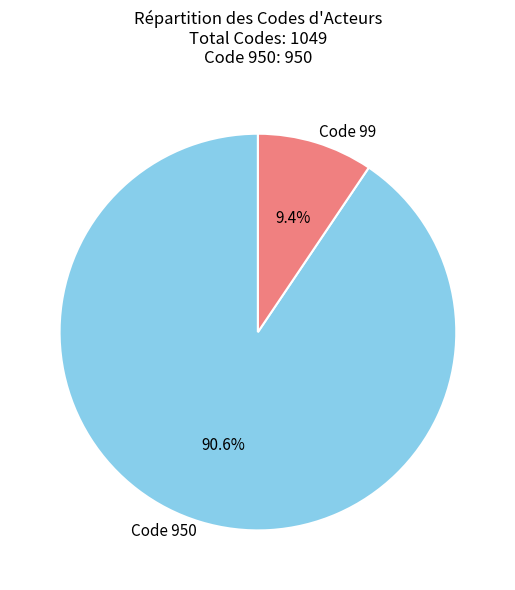

Which category accounts for the majority?

Code 950